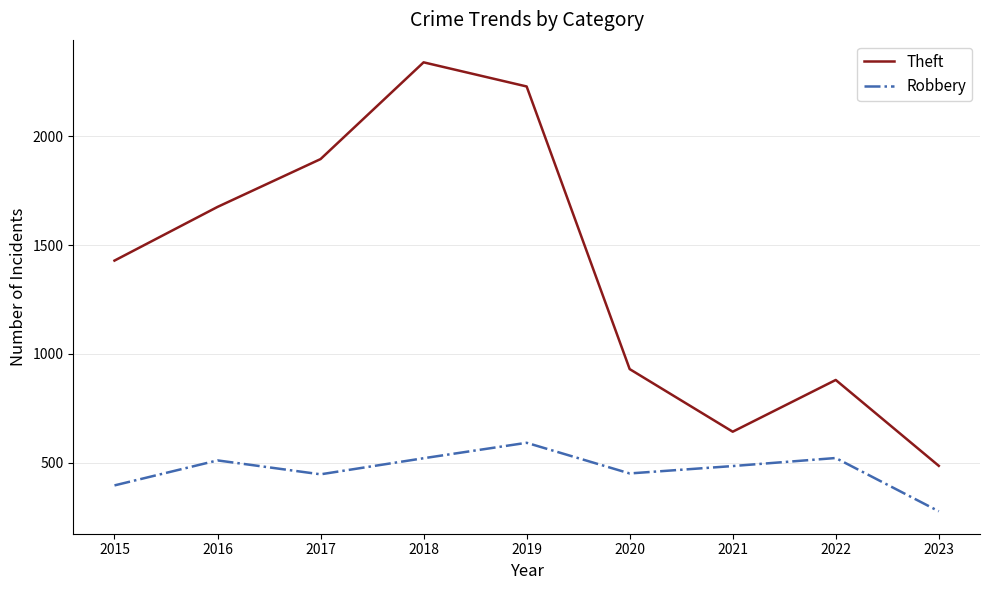

How many lines are shown in the chart?

2